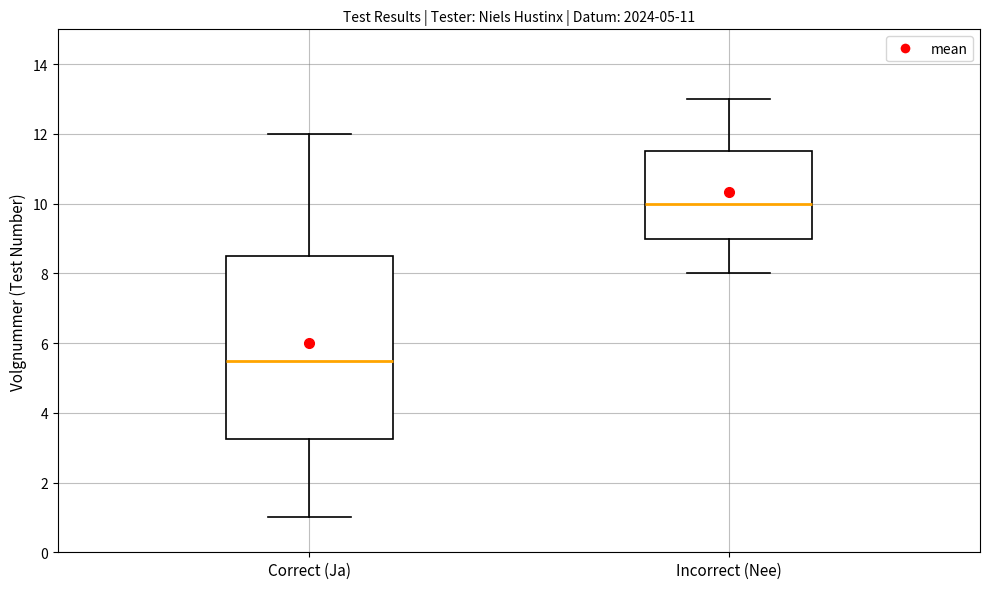

Reading left to right, transcribe this box plot: for each box, give where its median line is, the range the box spans, and where its two whiskers end, as read against the y-axis. The values are not printed on the chart, so give them approximately, as read against the axis.

Correct (Ja): median 5.6, box 3.2 to 8.6, whiskers 1.0 to 12.0
Incorrect (Nee): median 10.0, box 9.0 to 11.6, whiskers 8.0 to 13.0